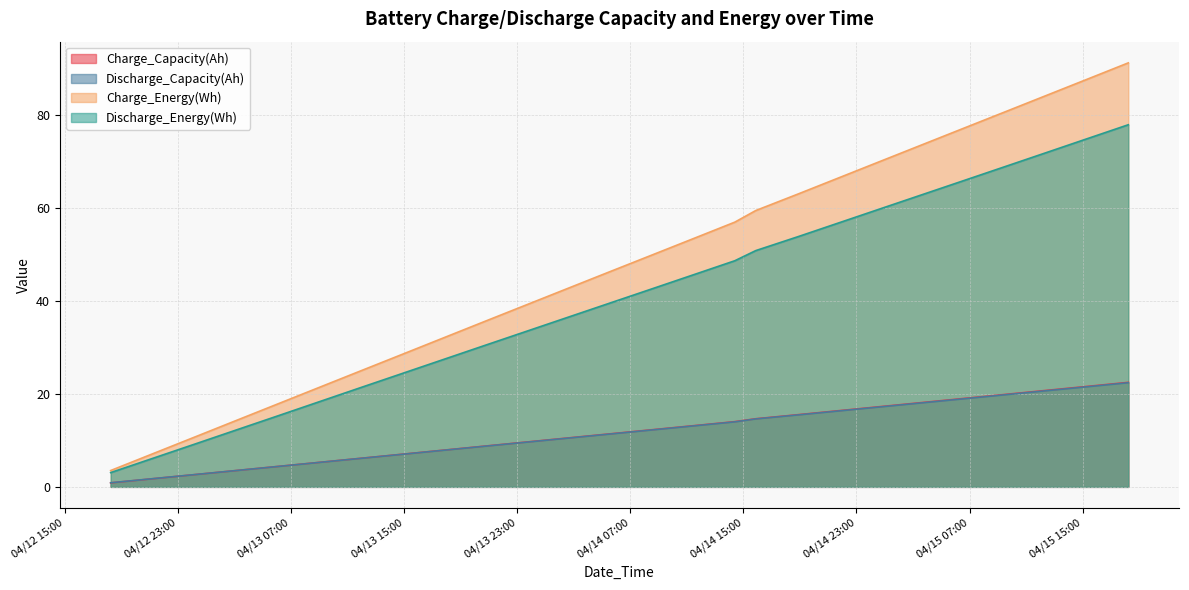

How many data points does each series have?

26